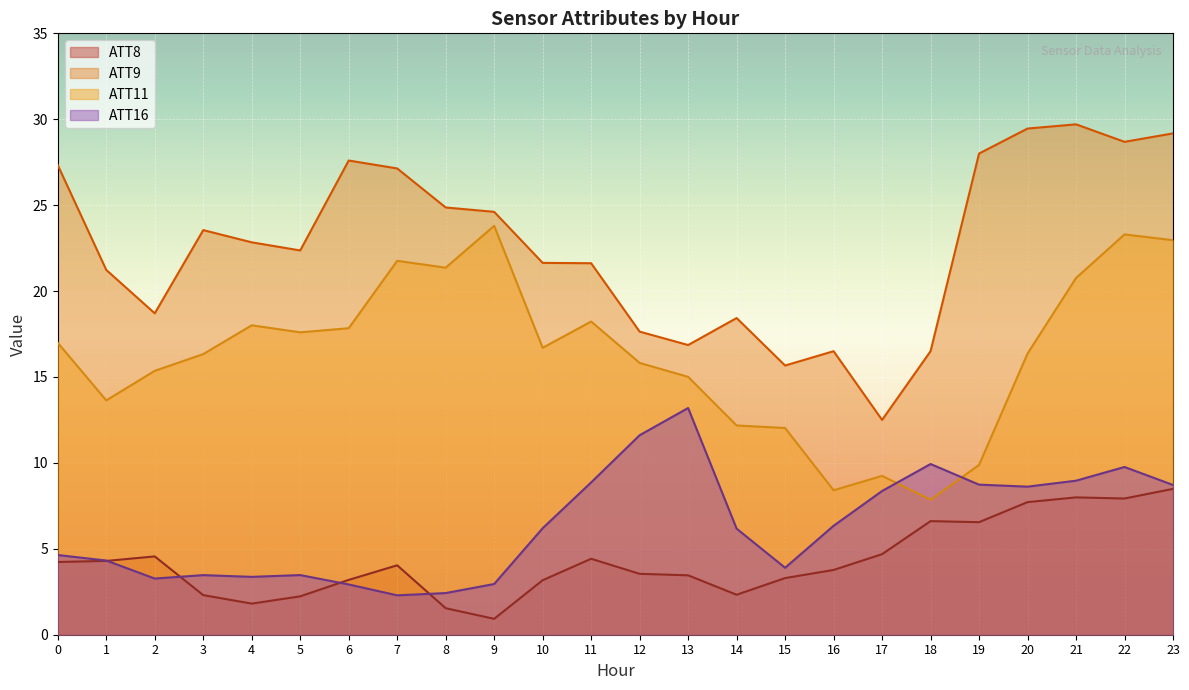

Which label corresponds to the smallest value in the chart?

9